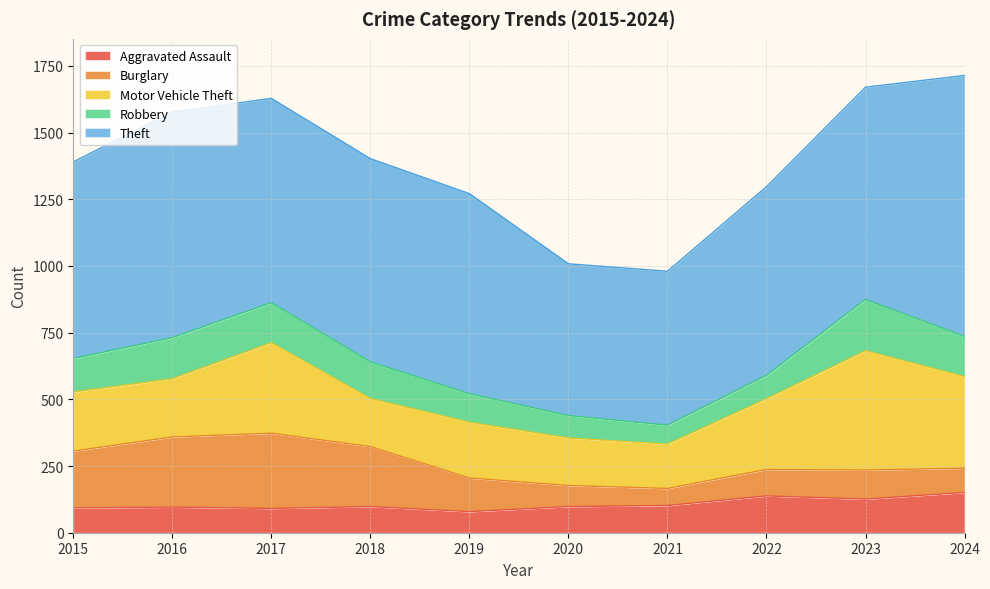

Which series has the largest total across all categories?

Theft